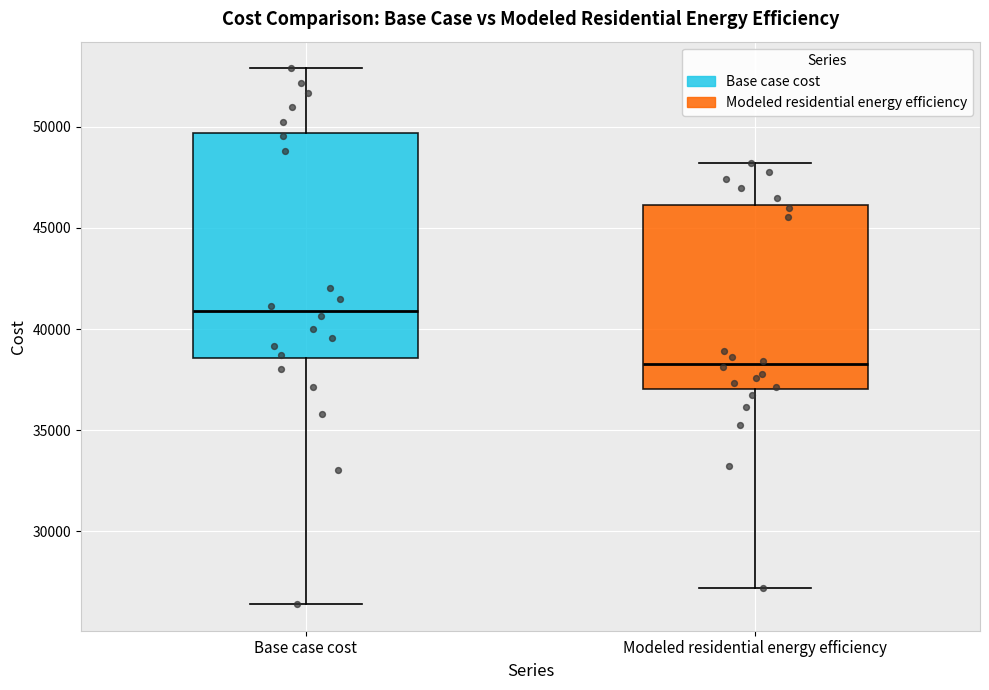

Where does the median line of the box for Modeled residential energy efficiency sit on the y-axis? The values are not printed on the chart, so give them approximately, as read against the axis.

38500